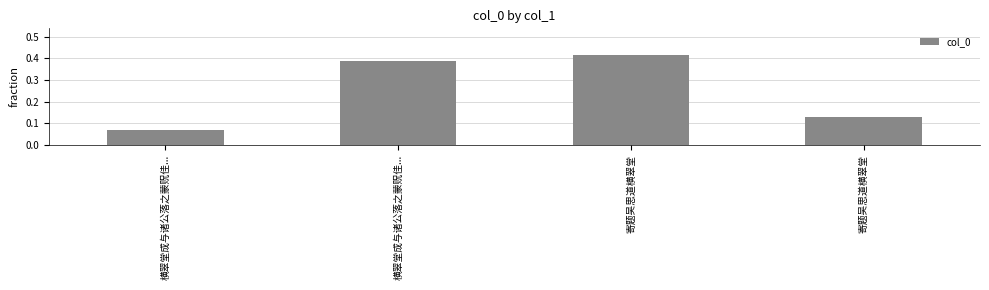

How many data points does each series have?

4